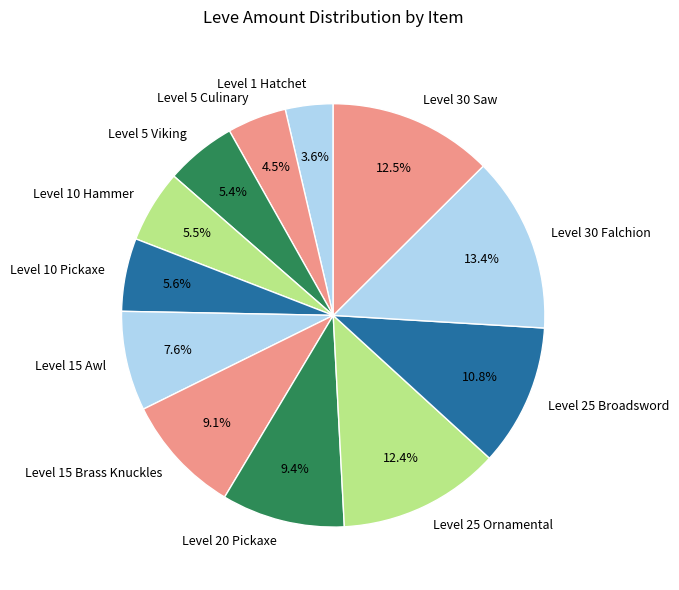

Does Level 25 Broadsword represent more than half of the total?

No